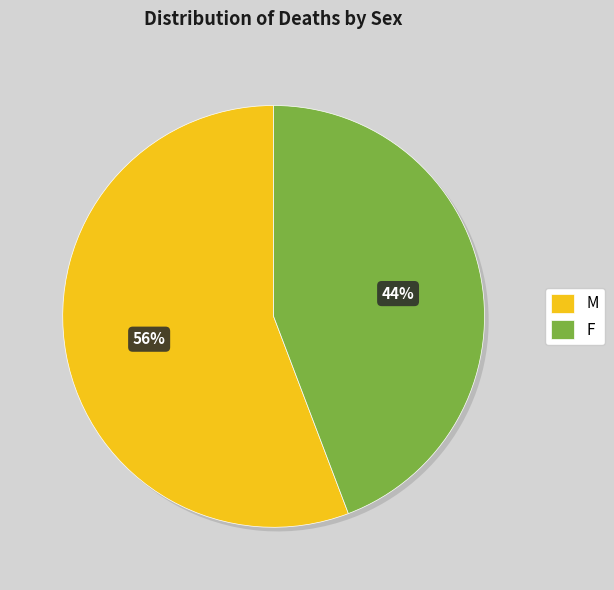

Which category has the smallest portion of the pie?

F